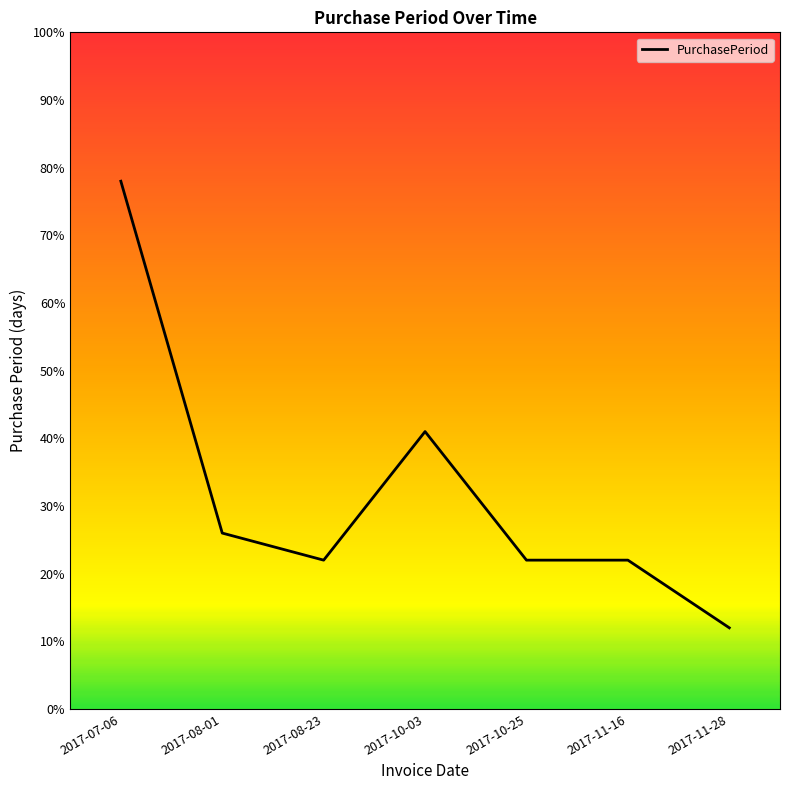

Where does the data first go above 22?

2017-07-06